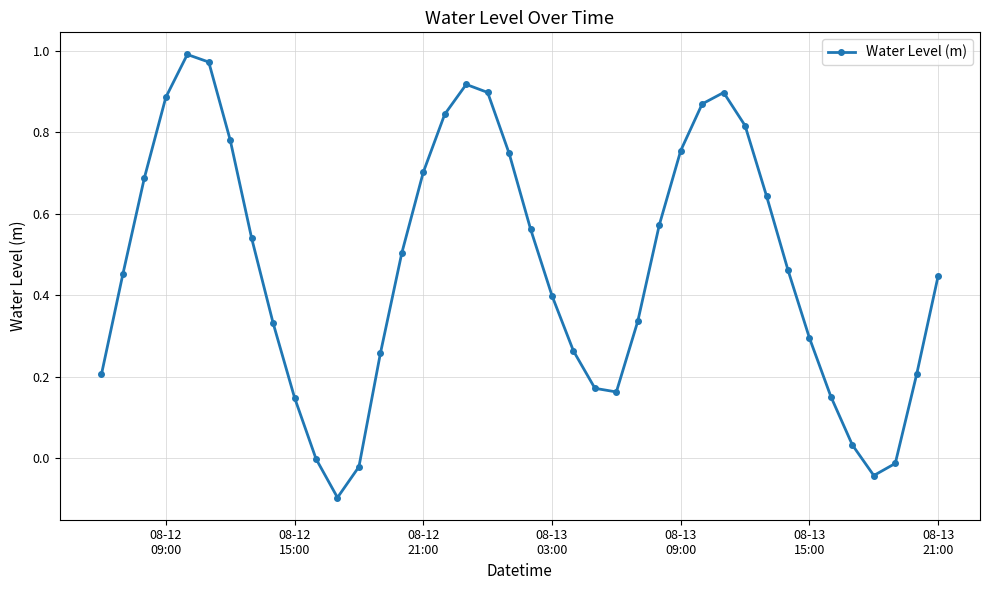

How many interior local peaks (higher than both neighbors) does the data have?

3